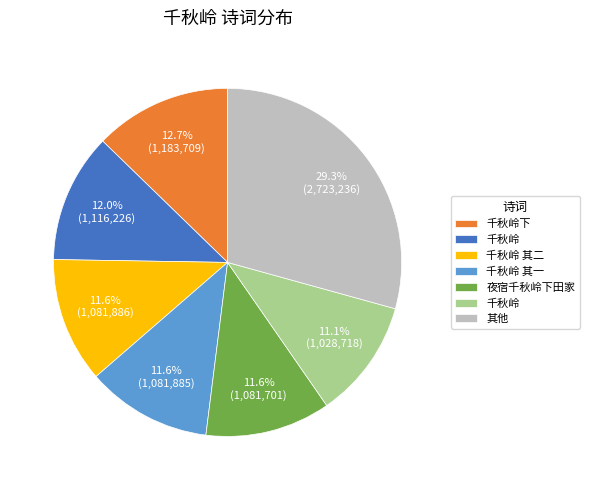

Is there a majority slice in this chart?

No